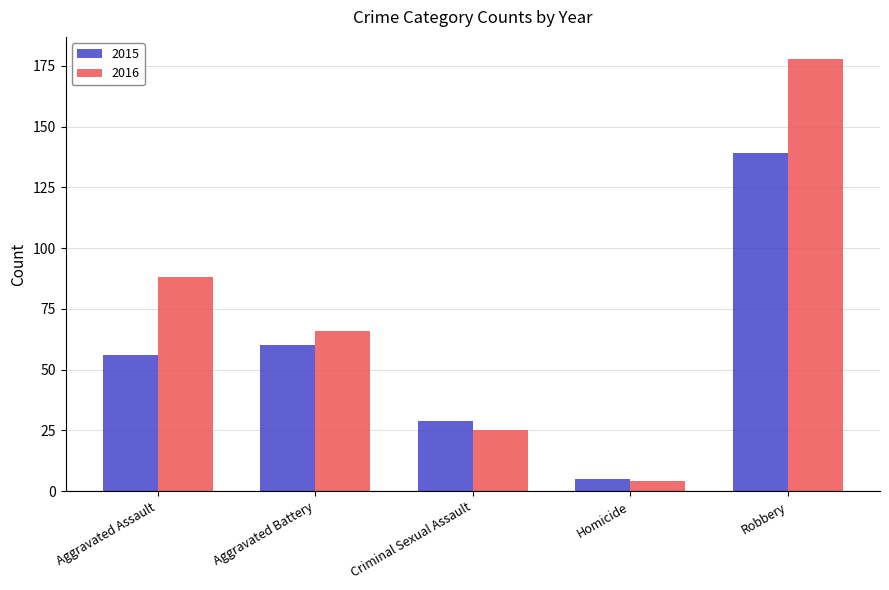

Reading left to right, transcribe all the data shown in this chart.

2015: Aggravated Assault=56	Aggravated Battery=60	Criminal Sexual Assault=29	Homicide=5	Robbery=139
2016: Aggravated Assault=88	Aggravated Battery=66	Criminal Sexual Assault=25	Homicide=4	Robbery=178